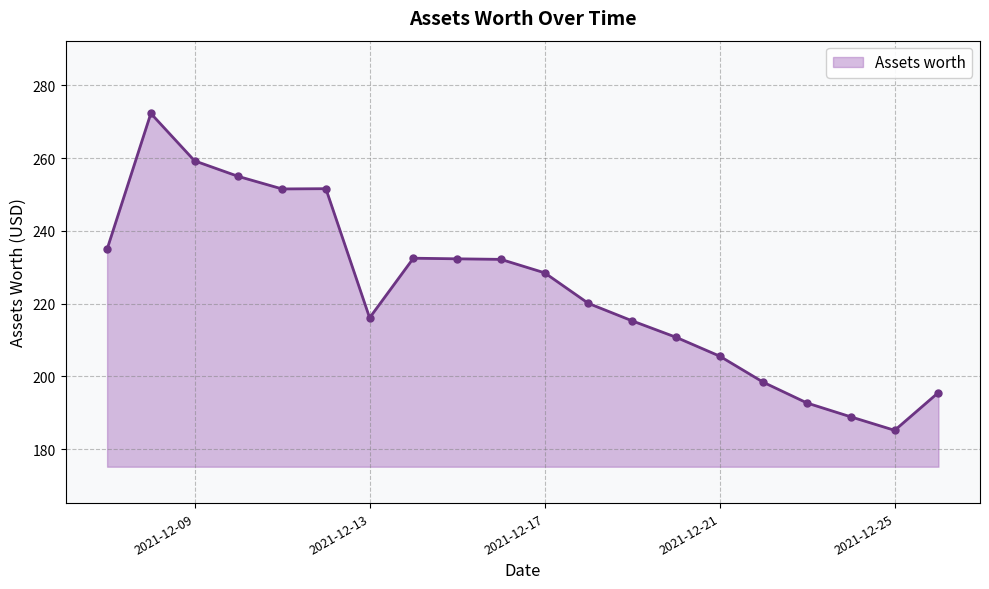

What is the smallest value displayed?

185.2